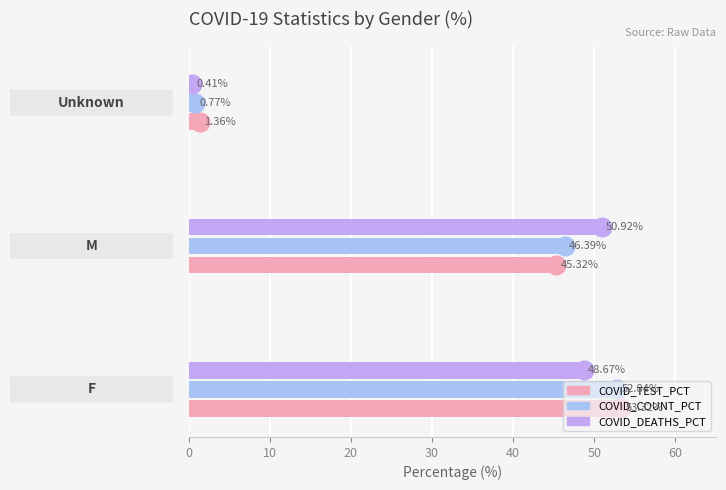

At how many categories does at least one series exceed 22?

2